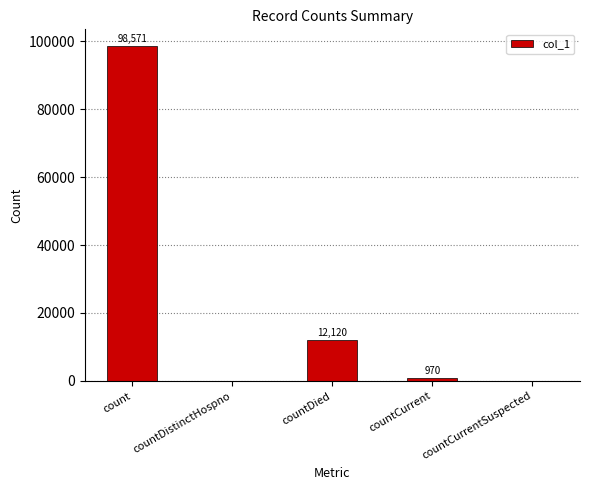

Does the chart contain stacked bars?

No